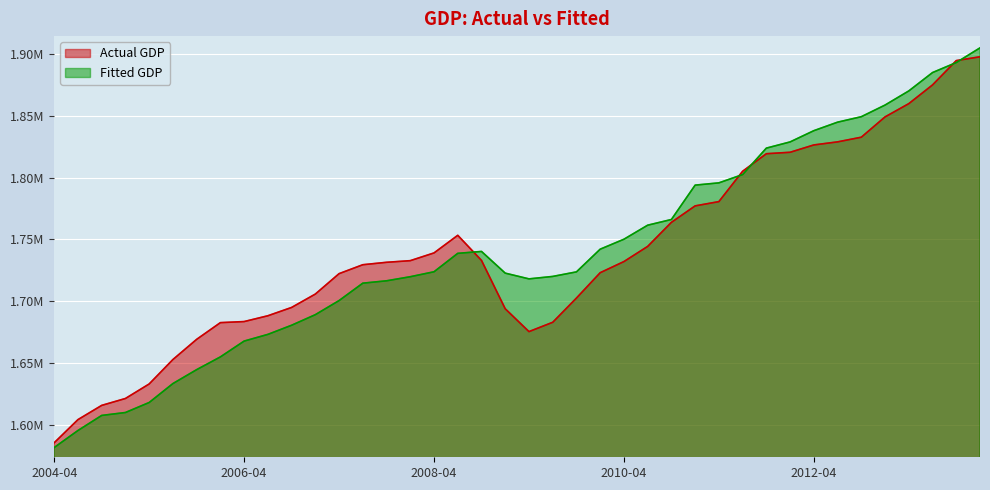

Between 2011-10-01 and 2012-01-01, which series saw the biggest shift?

Fitted GDP